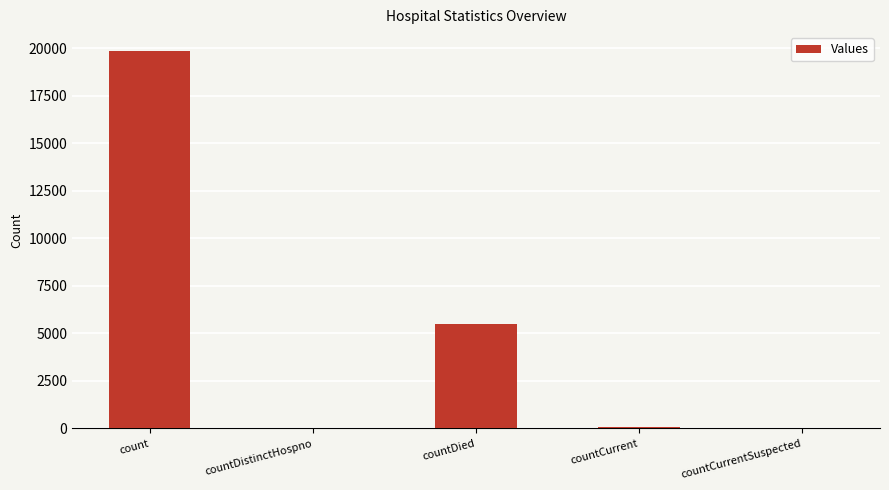

Which has a higher value, countDistinctHospno or count?

count